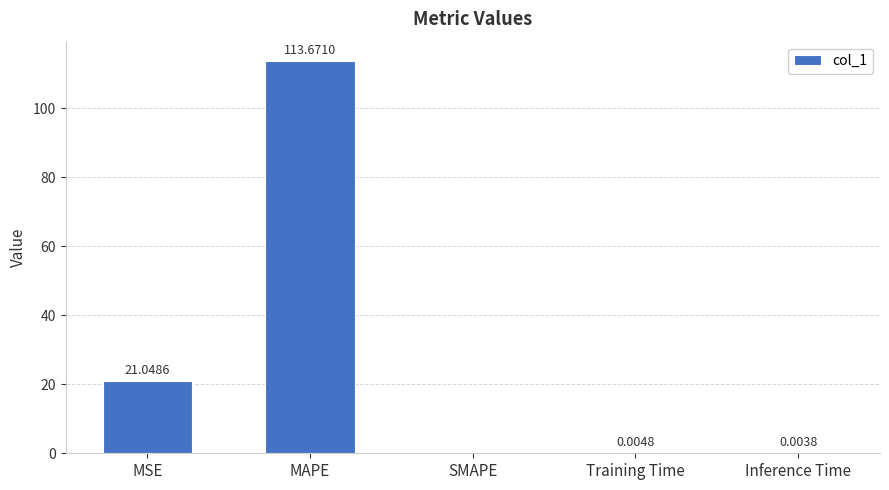

Which has a higher value, MSE or Inference Time?

MSE